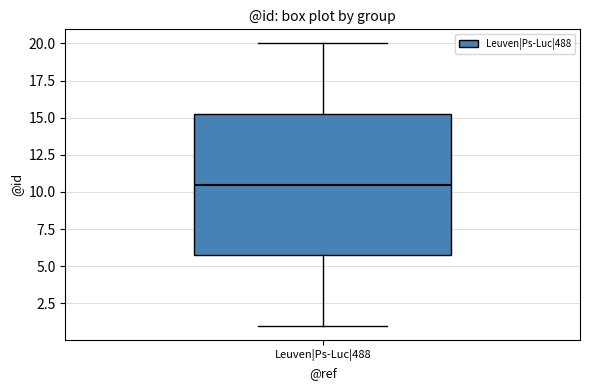

Where does the upper whisker of the box for Leuven|Ps-Luc|488 end on the y-axis? The values are not printed on the chart, so give them approximately, as read against the axis.

20.0